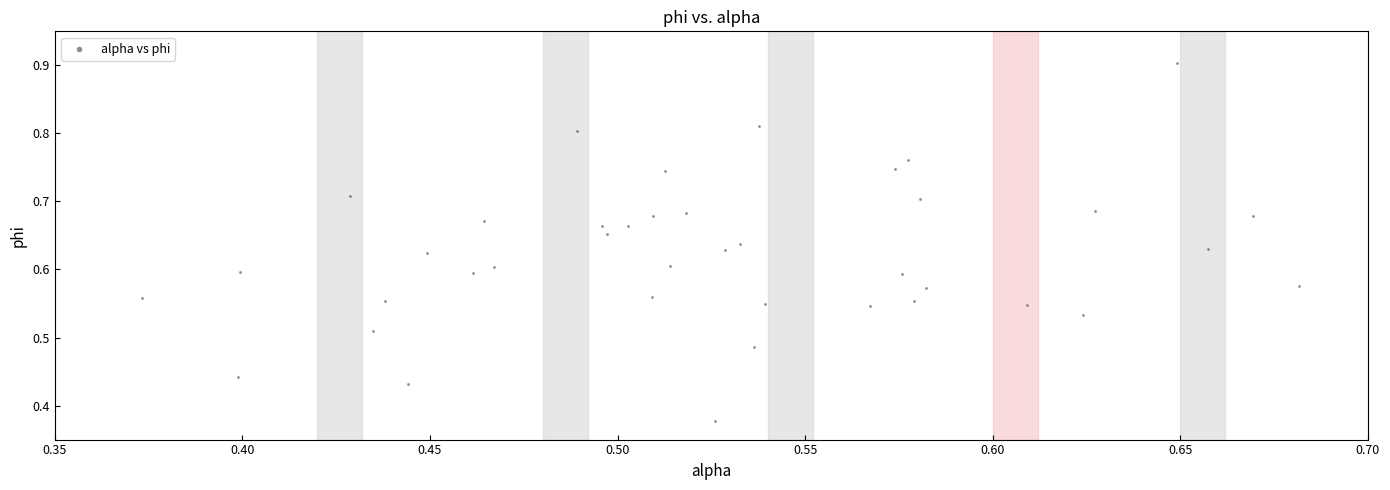

What is the range of X values (max minus min)?

0.3